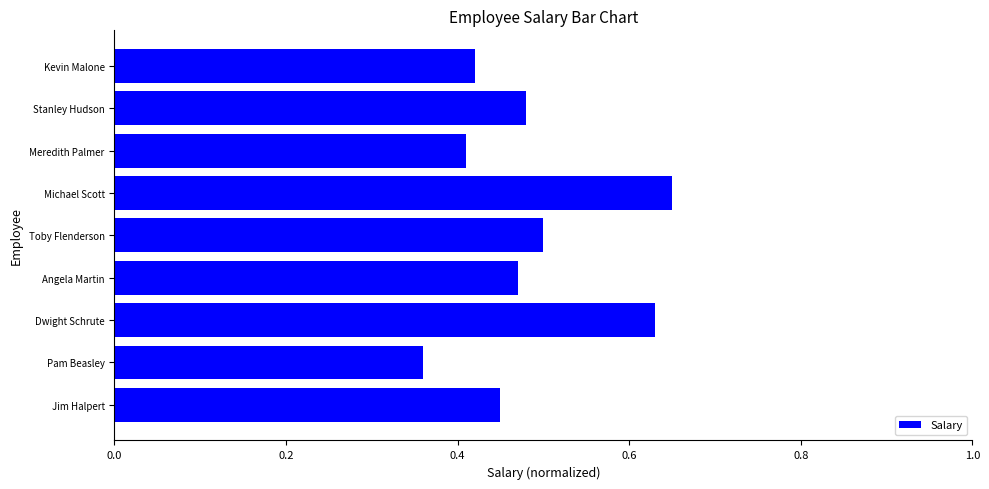

Does the chart contain any negative values?

No